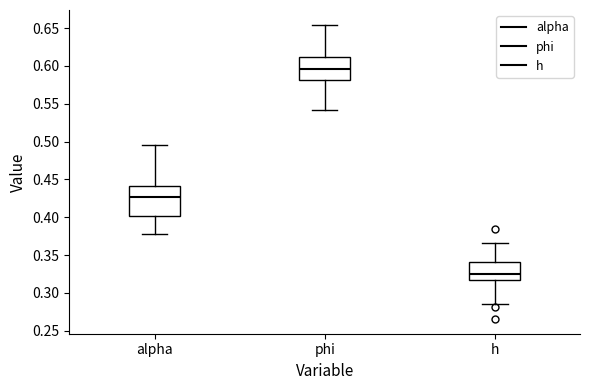

Which box has the lowest median line?

h